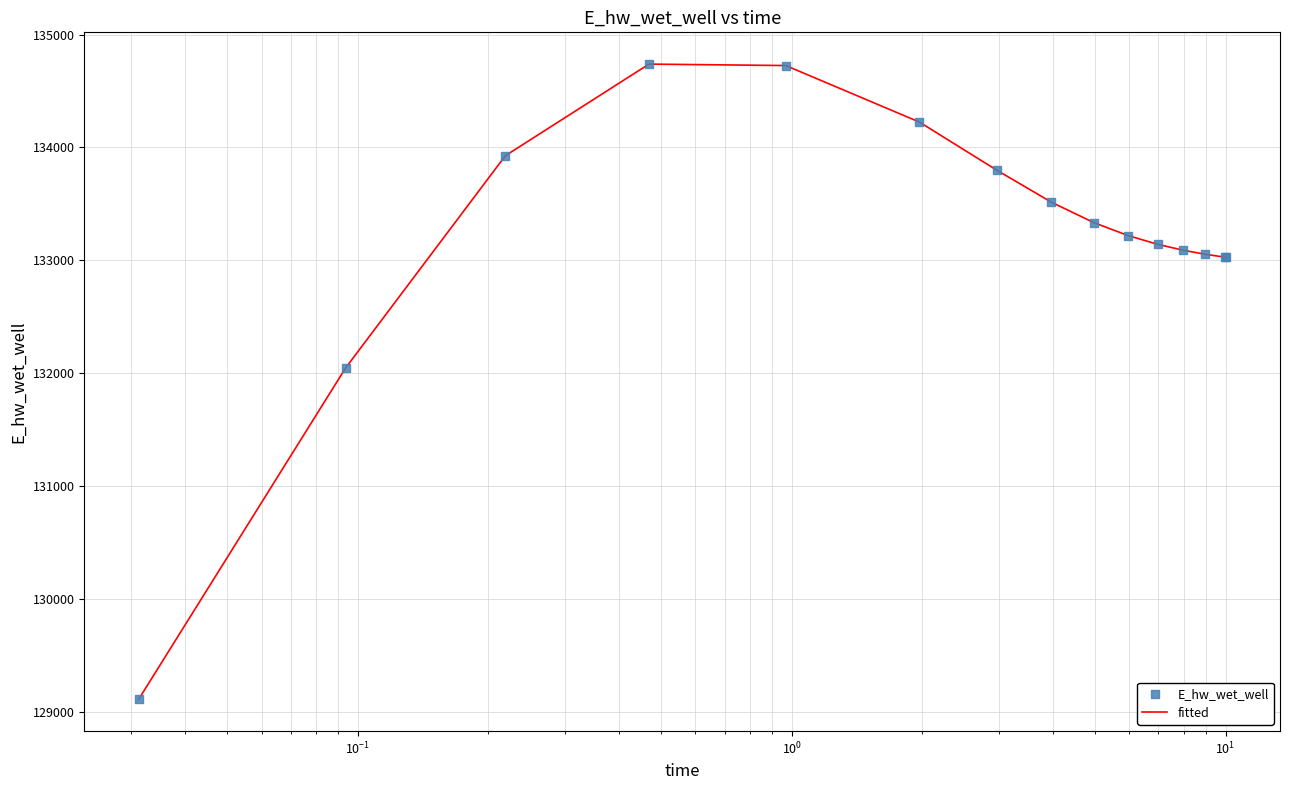

What is the maximum value shown in the chart?

134738.1